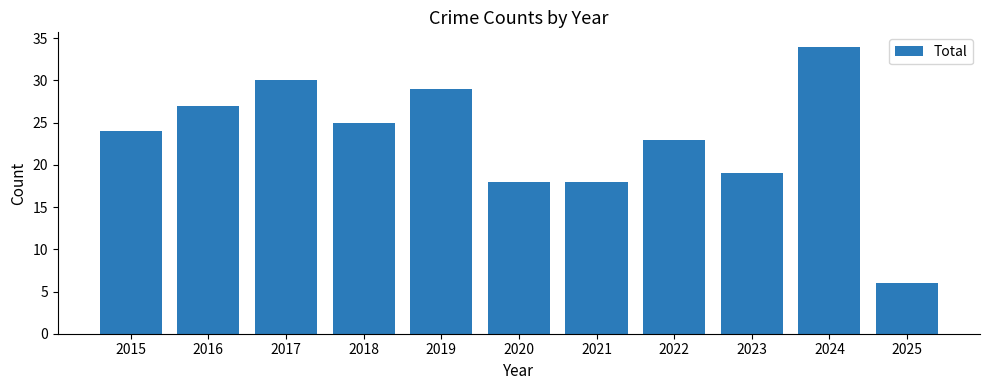

How many bars are there in total?

11